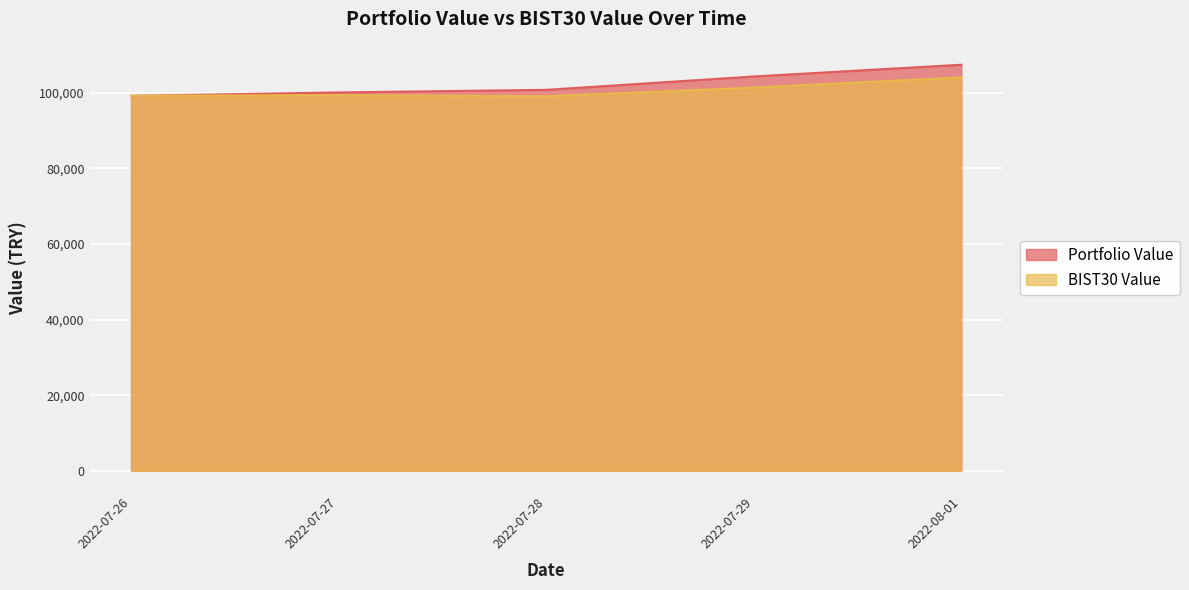

What is the difference between the BIST30 Value values at 2022-07-28 and 2022-07-26?

117.5